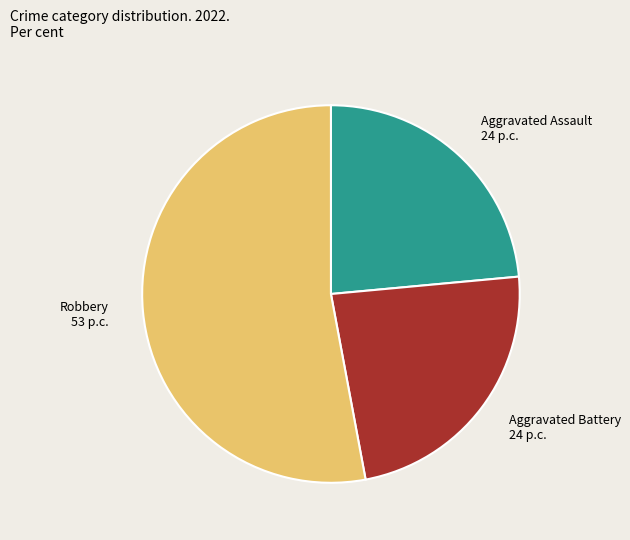

Does Robbery 53 p.c. account for over 50% of the chart?

Yes